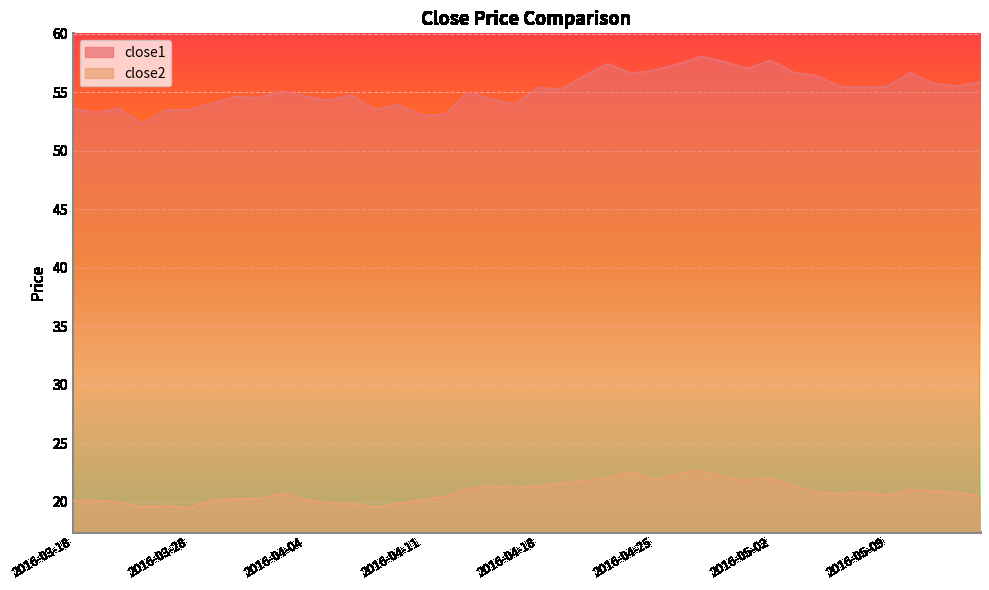

What is the label of the 26th point from the right?

2016-04-08